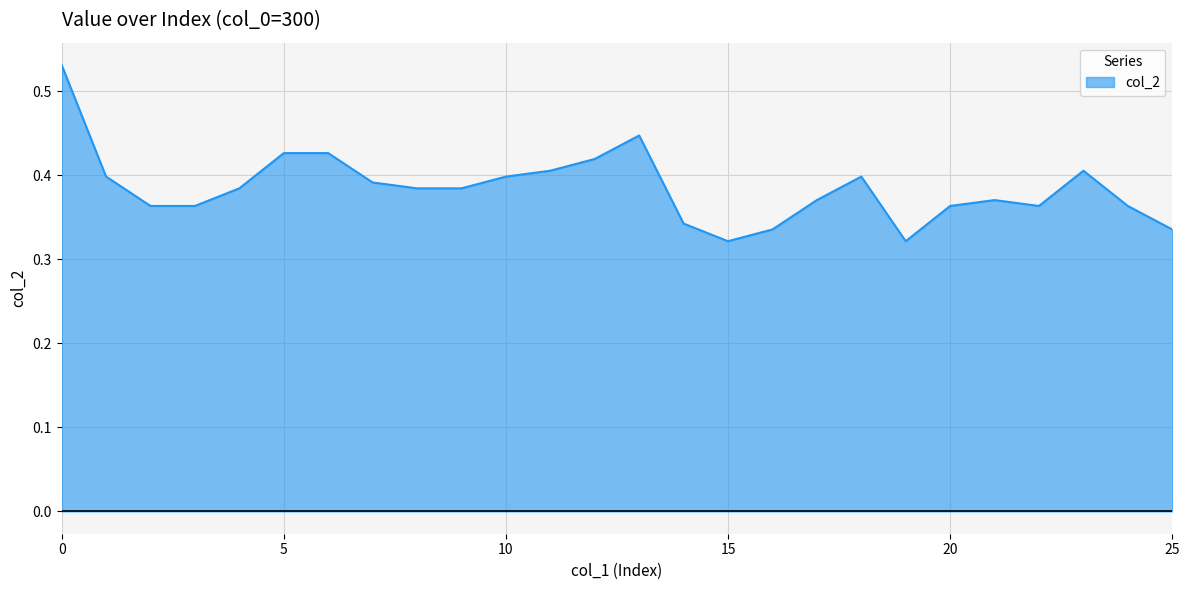

What is the value of the 16th point from the left?

0.3